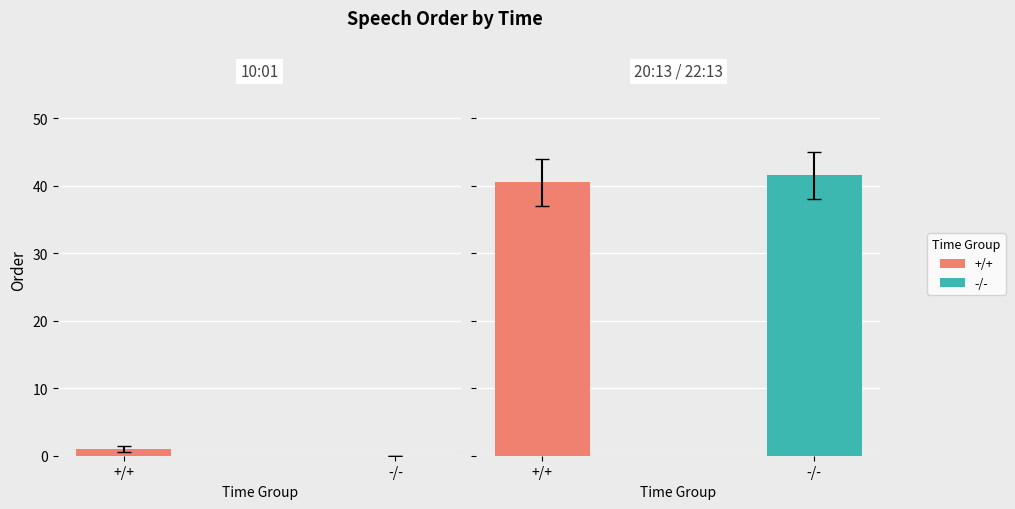

The chart shows a value of 9 at 20:13. True or false?

False